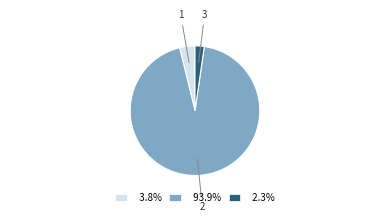

Is there a majority slice in this chart?

Yes